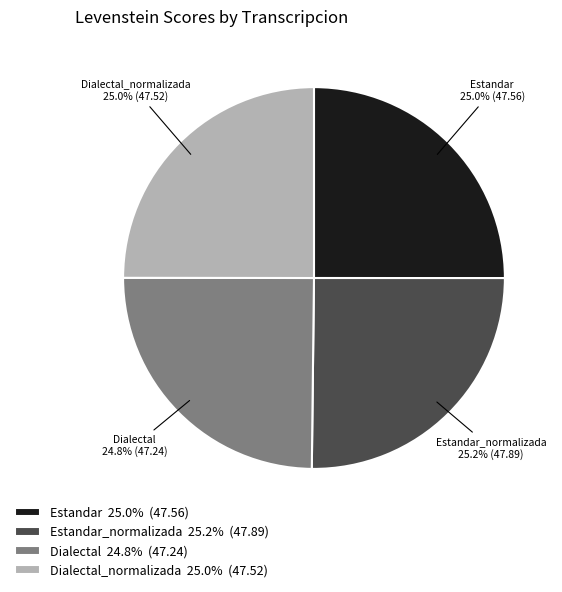

What is the ratio of the value at Estandar_normalizada 25.2% (47.89) to the value at Estandar 25.0% (47.56)?

1.0